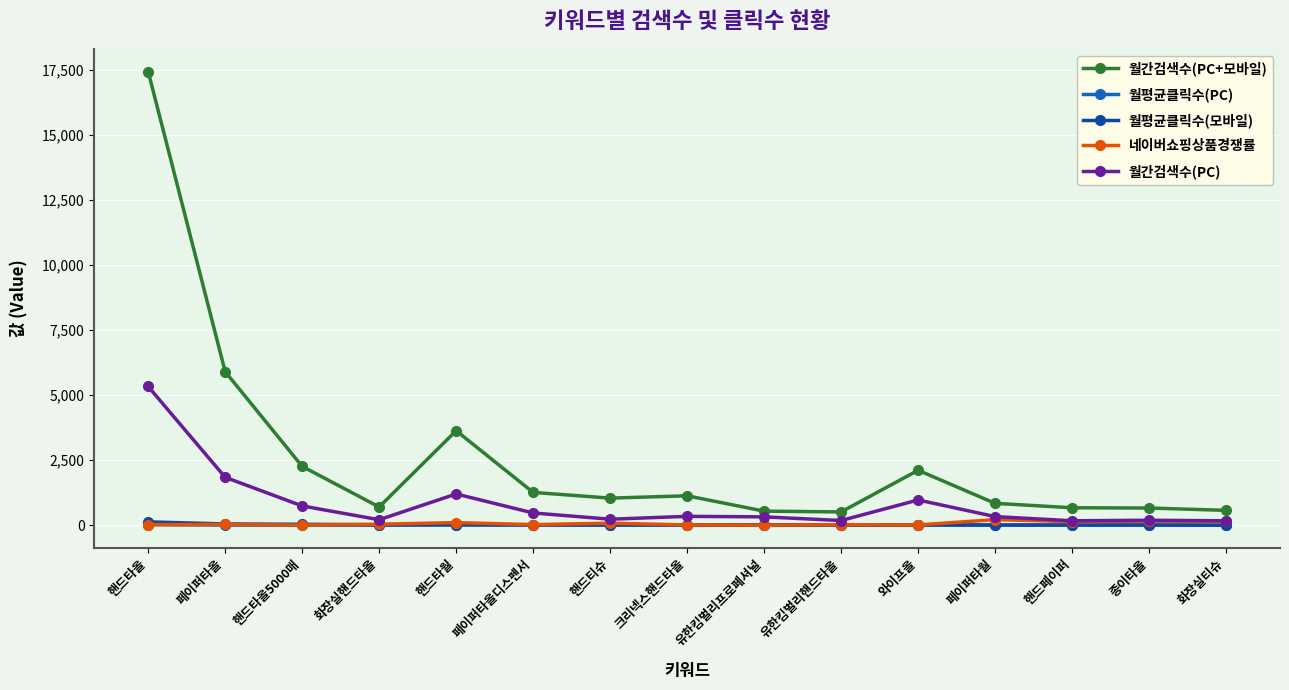

True or false: 월간검색수(PC+모바일) and 네이버쇼핑상품경쟁률 intersect in this chart.

False